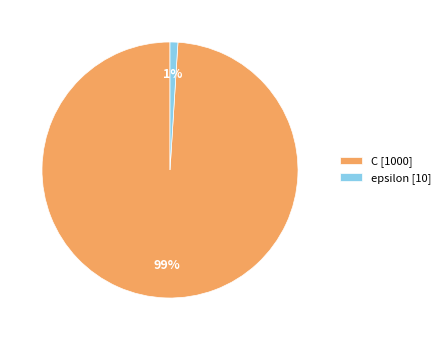

Do C [1000] and epsilon [10] together represent more than half of the pie?

Yes